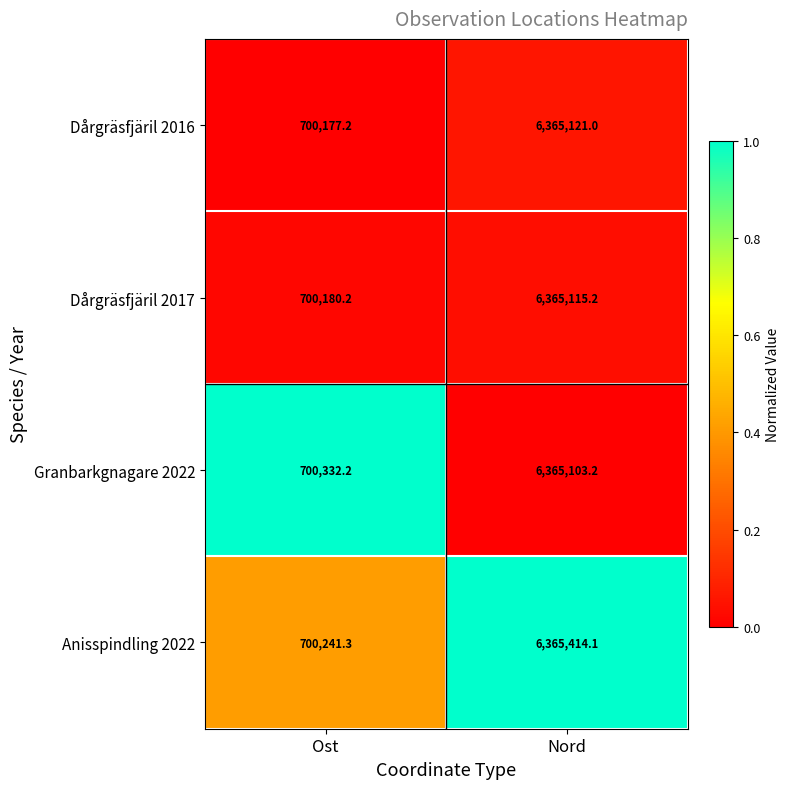

Count the number of categories in the chart.

2